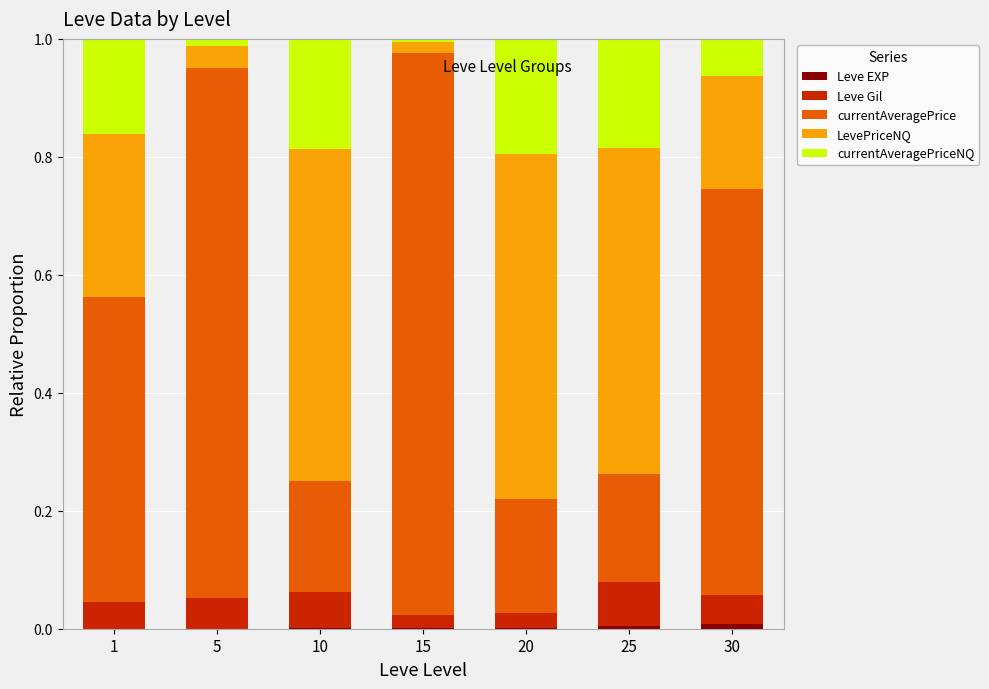

Count the number of data series in this chart.

5